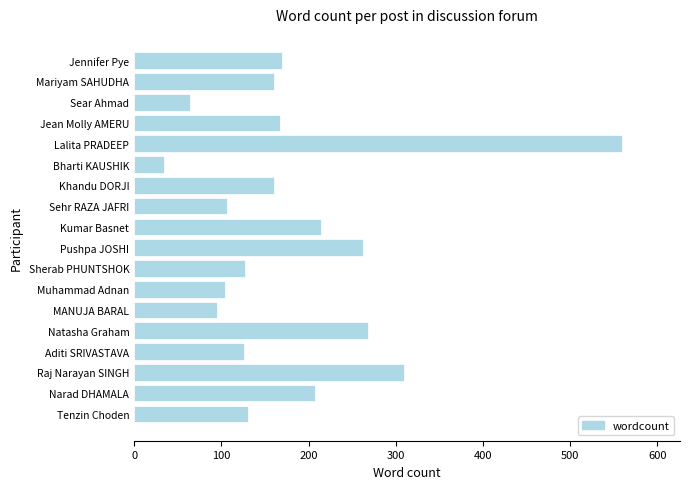

The chart shows a value of 43 at 14. True or false?

False